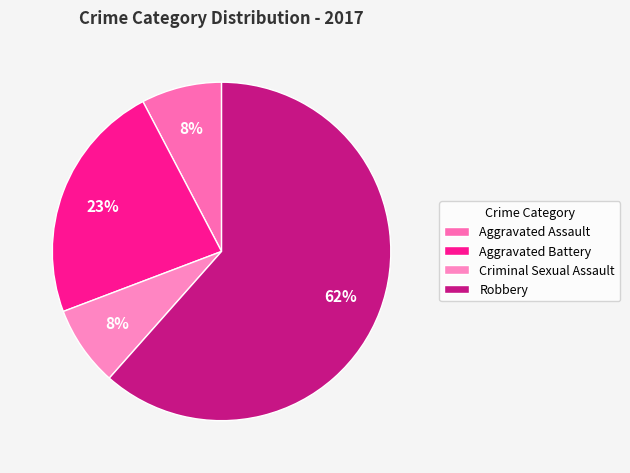

Which category has the biggest portion of the pie?

Robbery